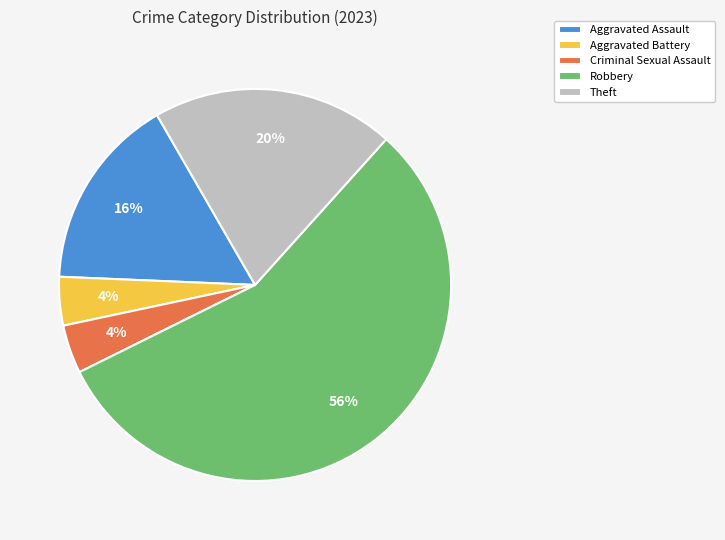

Is it true that Aggravated Battery is 4% of the pie?

True